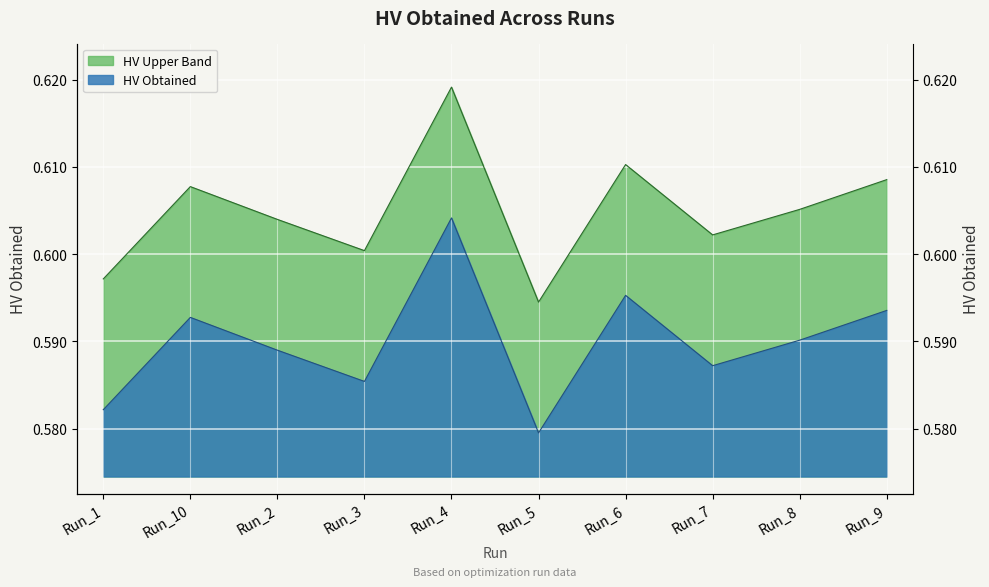

Reading left to right, what are all the values shown in this chart?

0.6	0.6	0.6	0.6	0.6	0.6	0.6	0.6	0.6	0.6